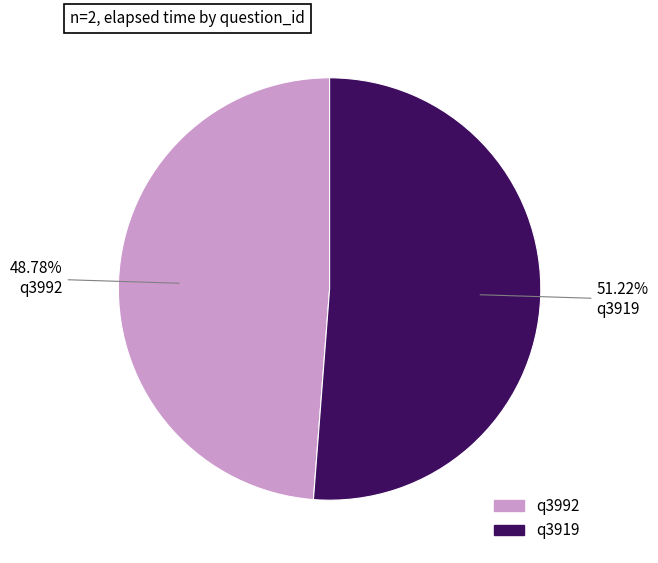

Rank the categories by value from lowest to highest.

q3992, q3919